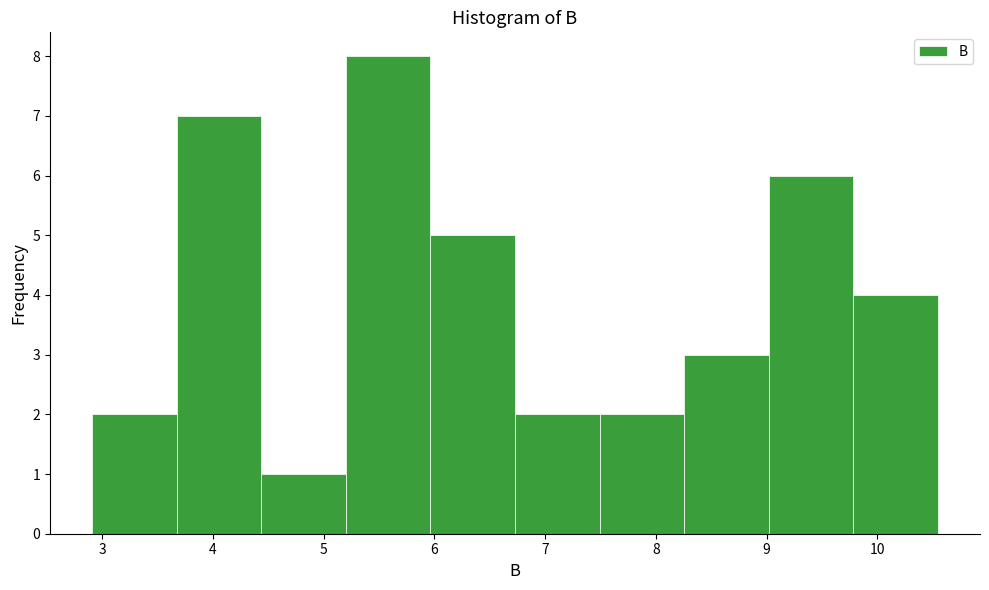

Which range on the x-axis has the tallest bar?

5.2 to 6.0